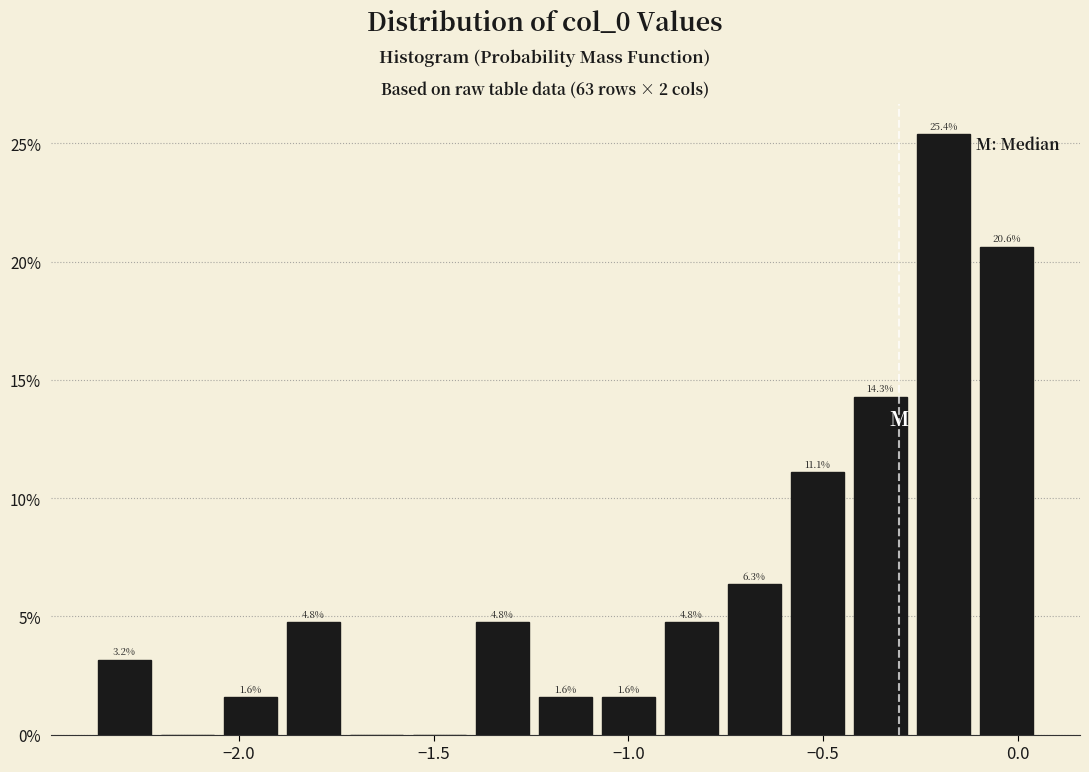

Read against the x-axis, roughly where is the centre of the tallest bar?

-0.20